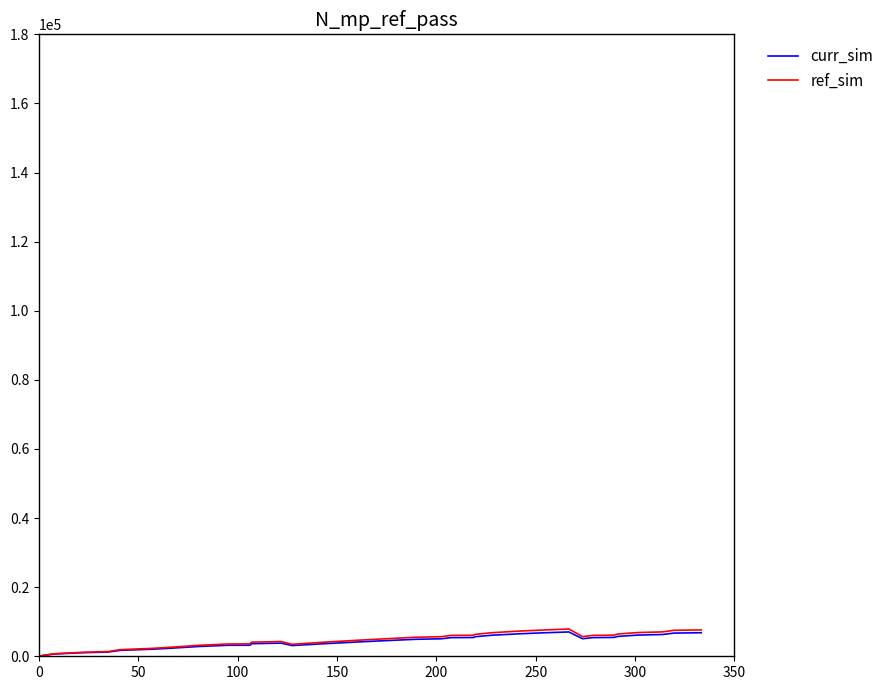

What is the greatest value displayed?

7883.2